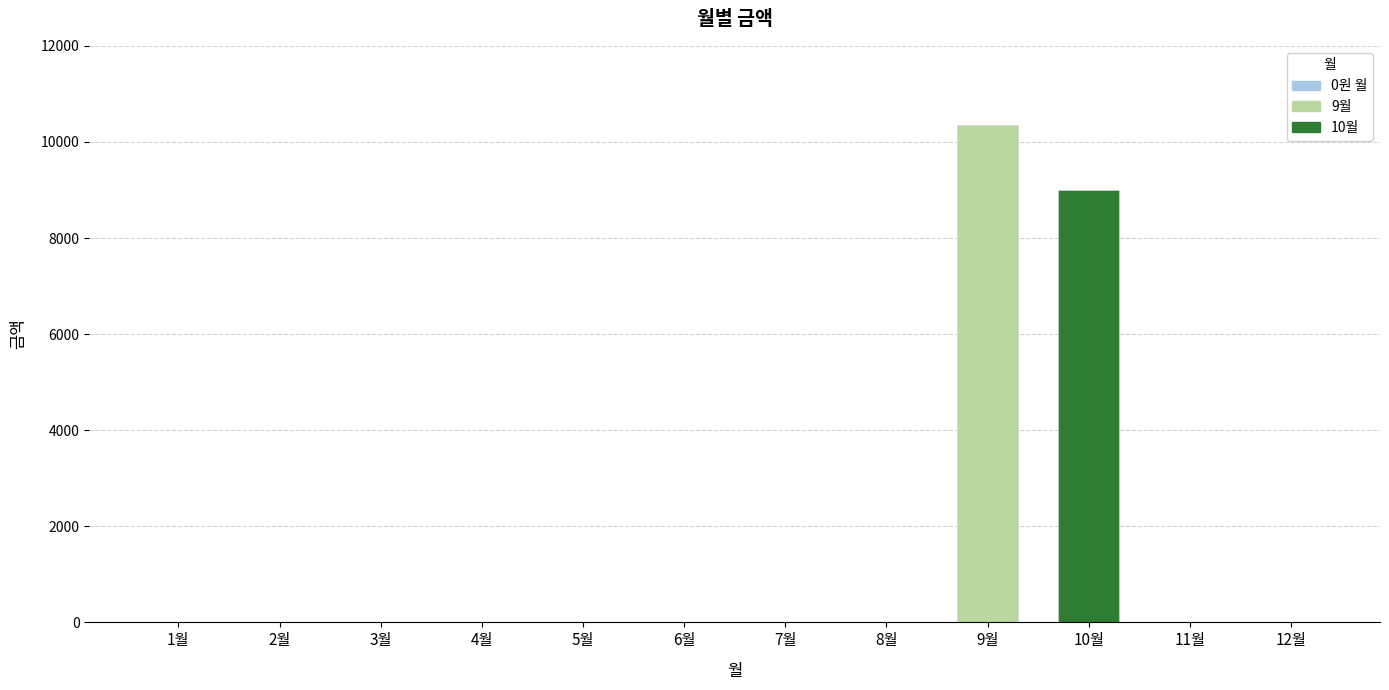

Reading left to right, what are all the values shown in this chart?

0	0	0	0	0	0	0	0	10360	8990	0	0